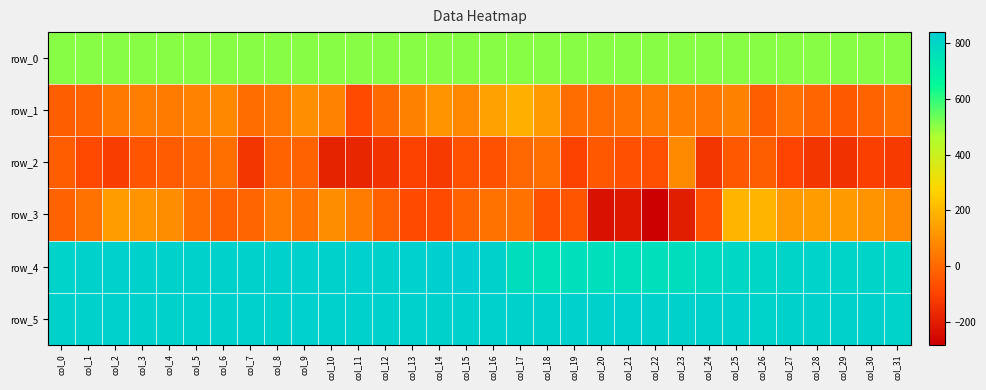

Which series has the widest spread of values?

row_3